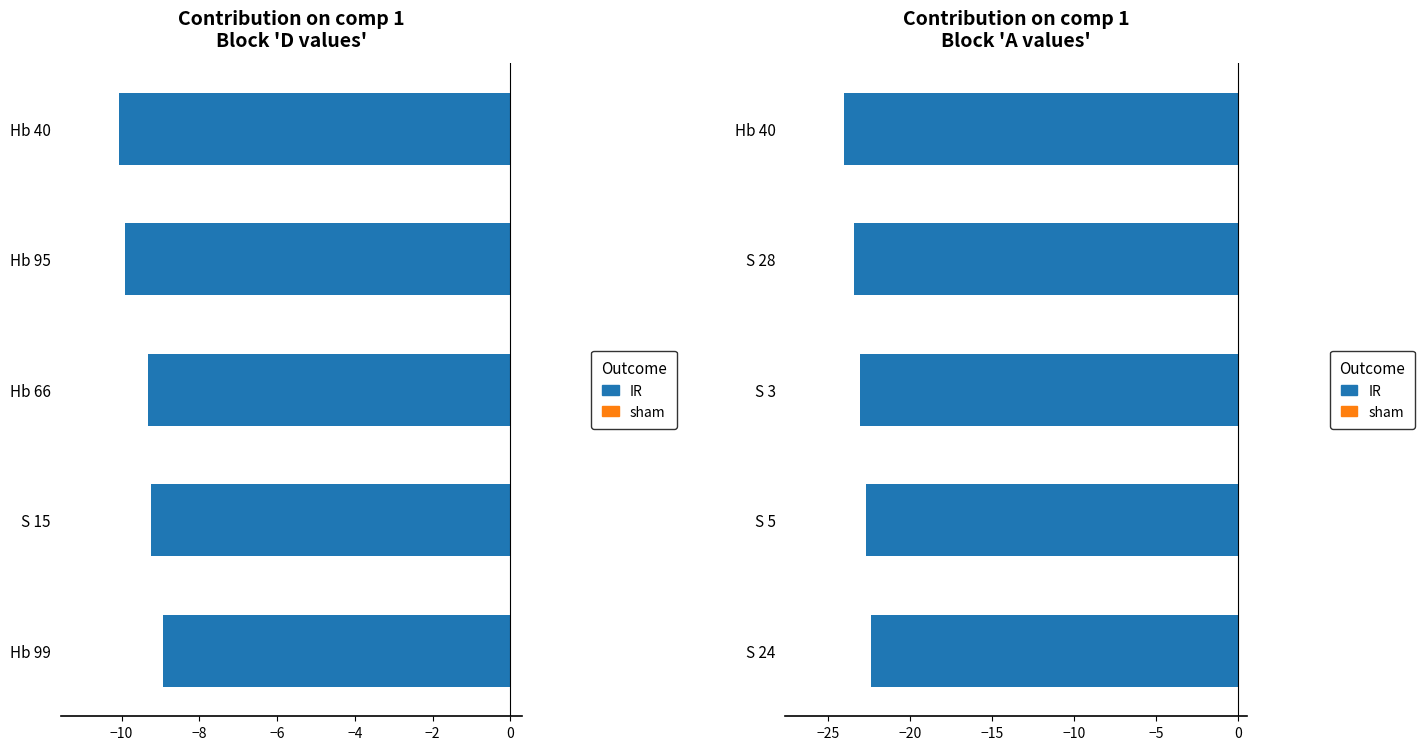

Are the bars horizontal?

Yes